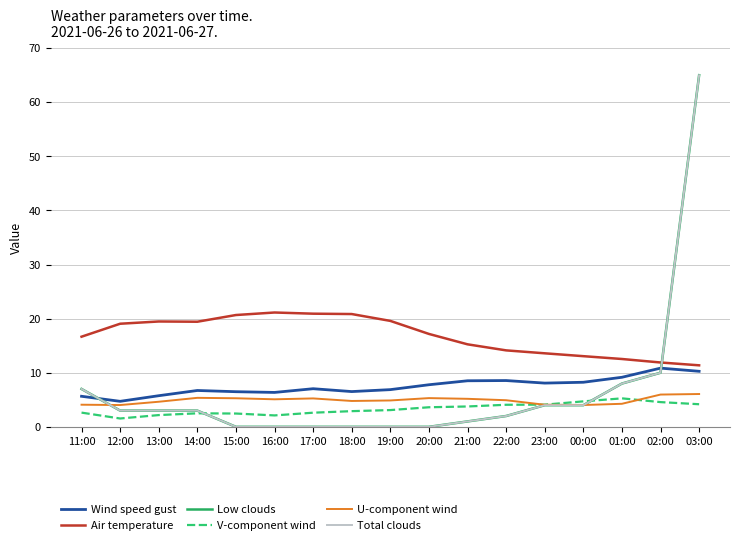

Which category has the lowest value across all series?

15:00